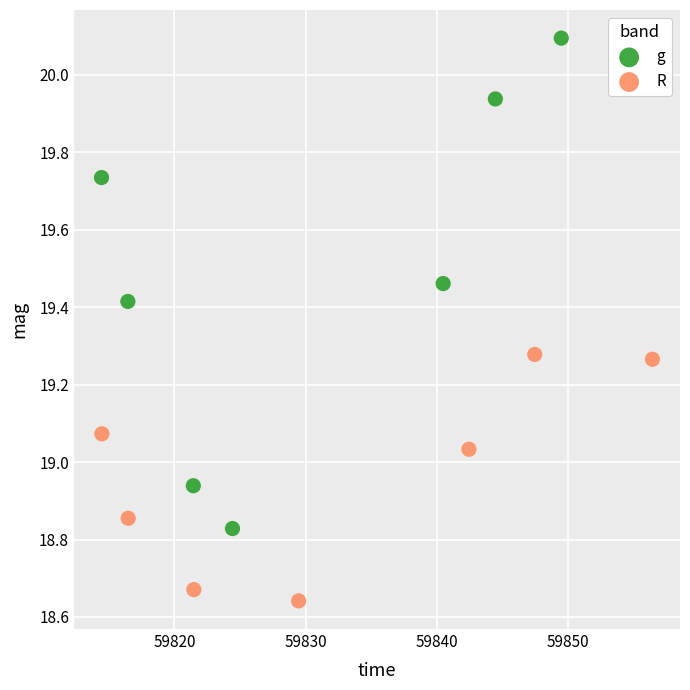

Which series contains the lowest Y value?

R